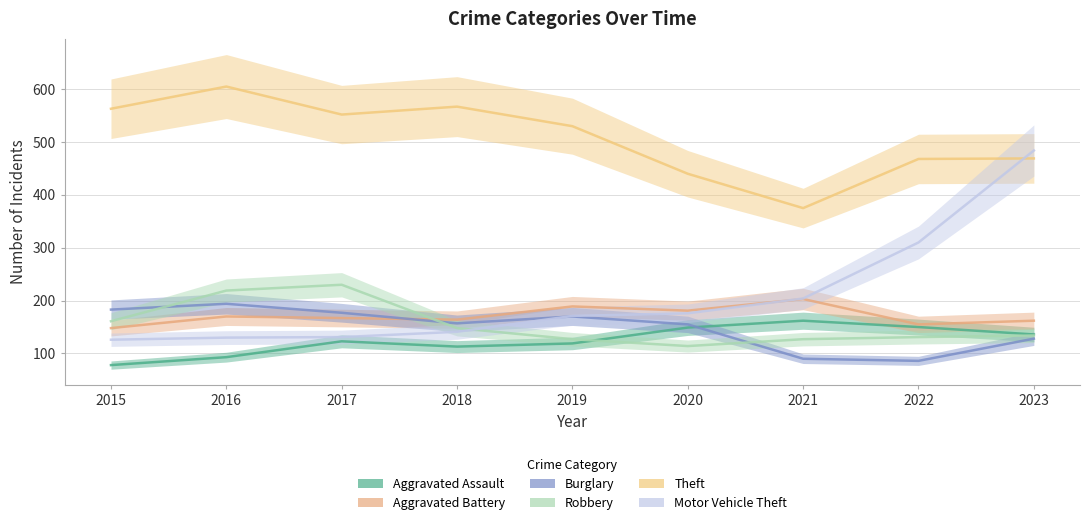

Which series has the largest range (max minus min)?

Motor Vehicle Theft